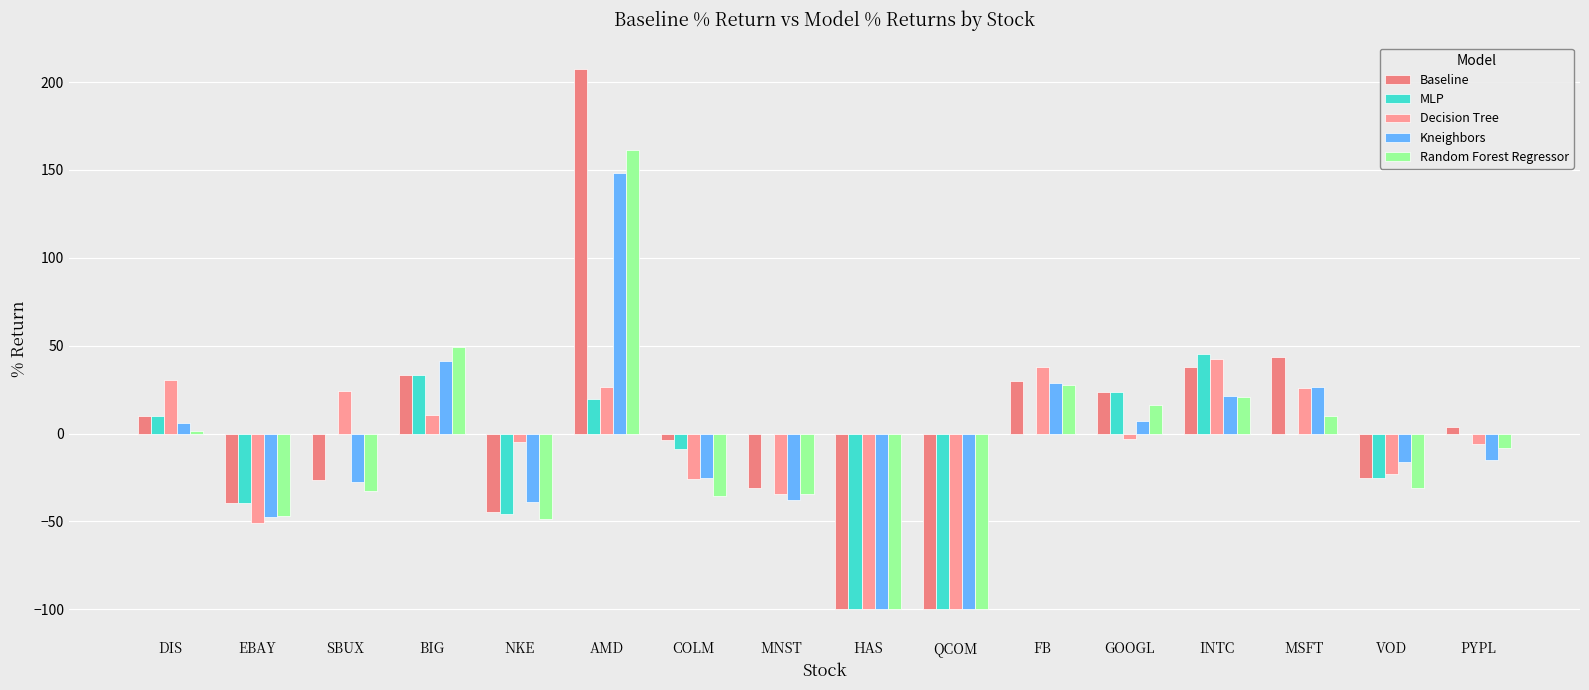

Read the Kneighbors value at INTC.

21.5